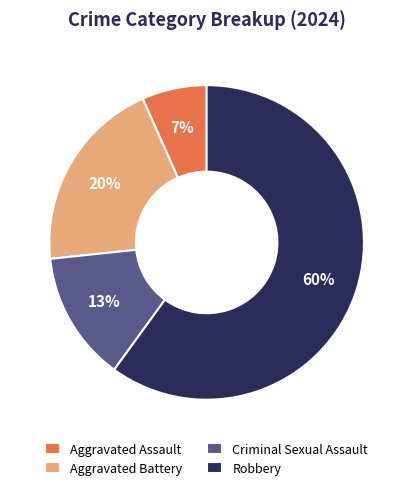

What is the ratio of the value at Criminal Sexual Assault to the value at Robbery?

0.2